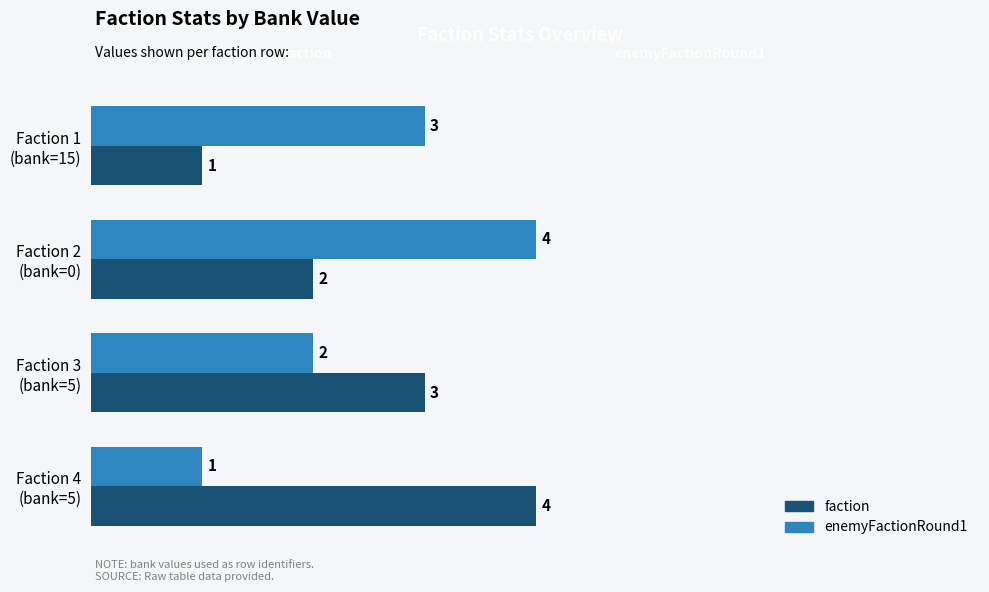

What is the difference between the maximum and minimum values in the faction series?

3